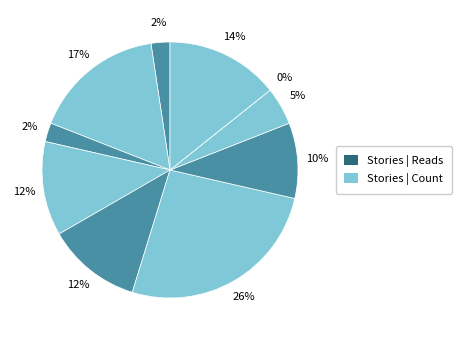

To the nearest percent, what is the difference between the Imagine and Остров slice percentages?

12%